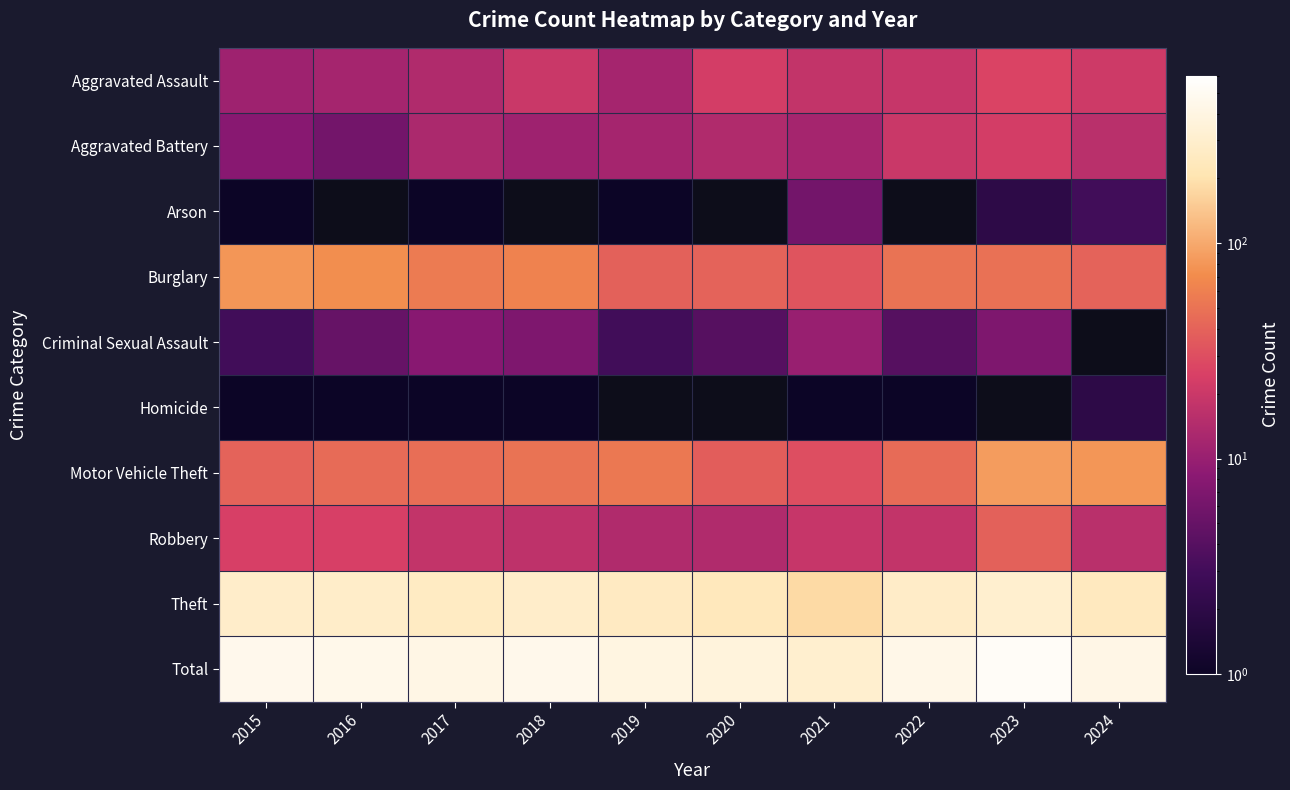

What is the difference between the second highest and minimum values in the Arson series?

1.0